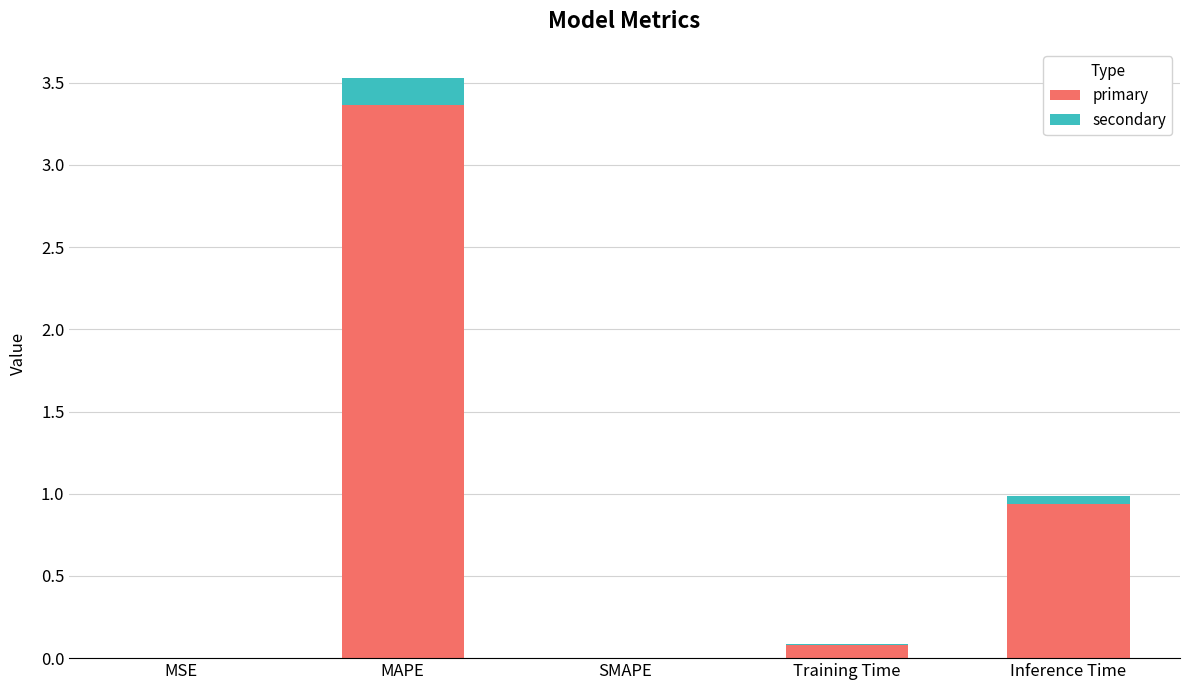

What are all the series names shown in the legend?

primary, secondary